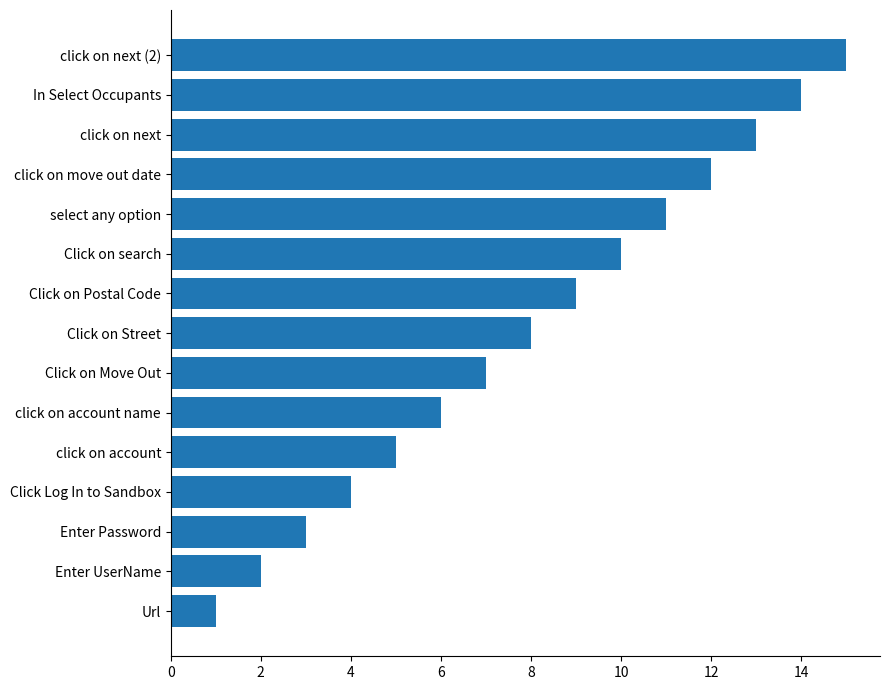

True or false: the data shows 23 at click on next (2).

False